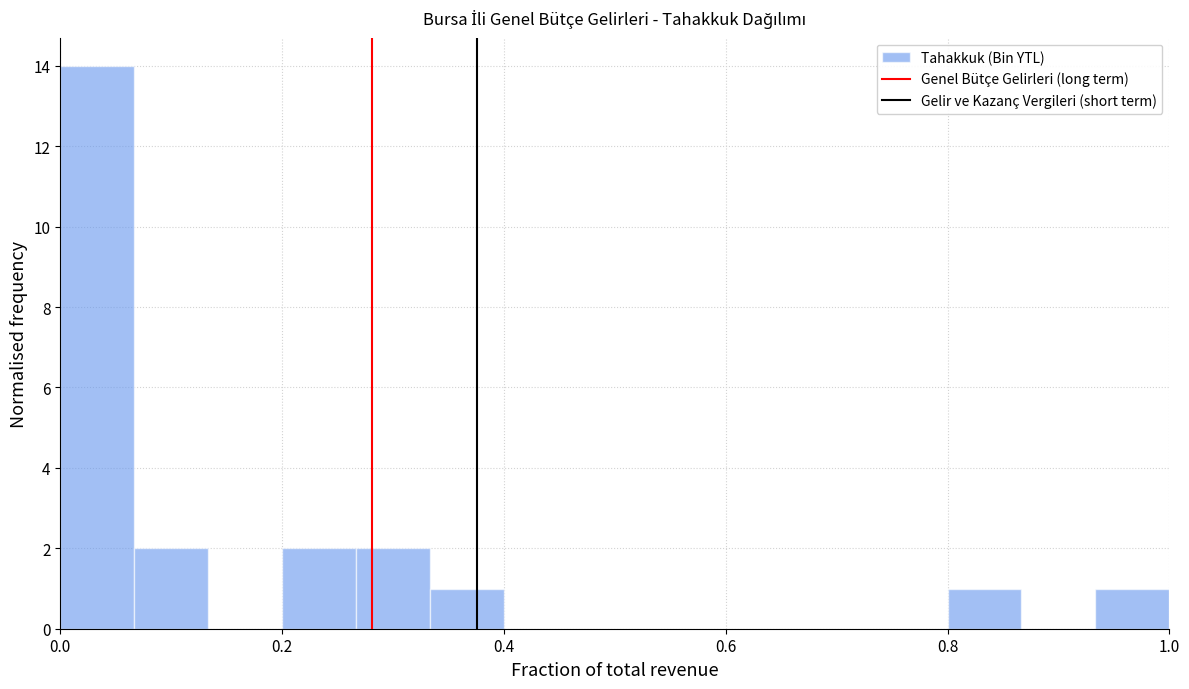

Read against the x-axis, roughly where is the centre of the tallest bar?

0.04